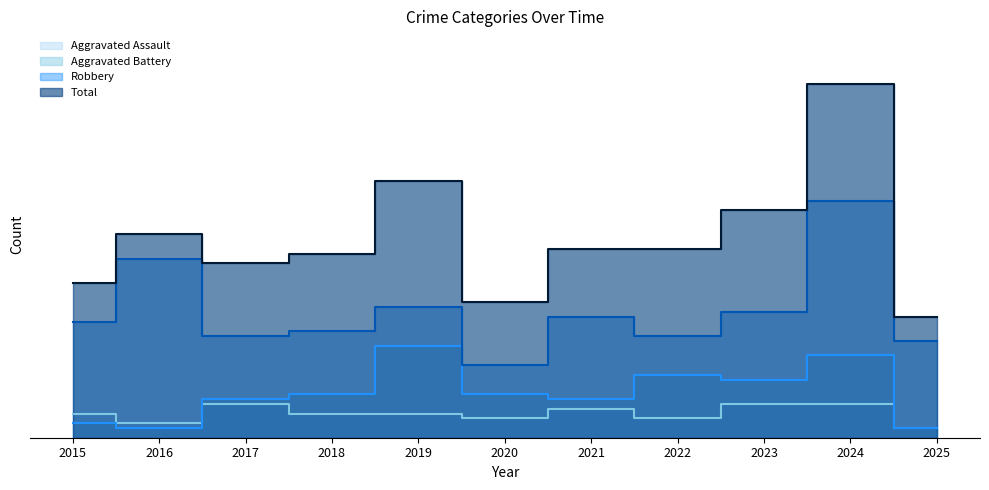

Rank the categories by Total value from highest to lowest.

2024, 2019, 2023, 2016, 2021, 2022, 2018, 2017, 2015, 2020, 2025